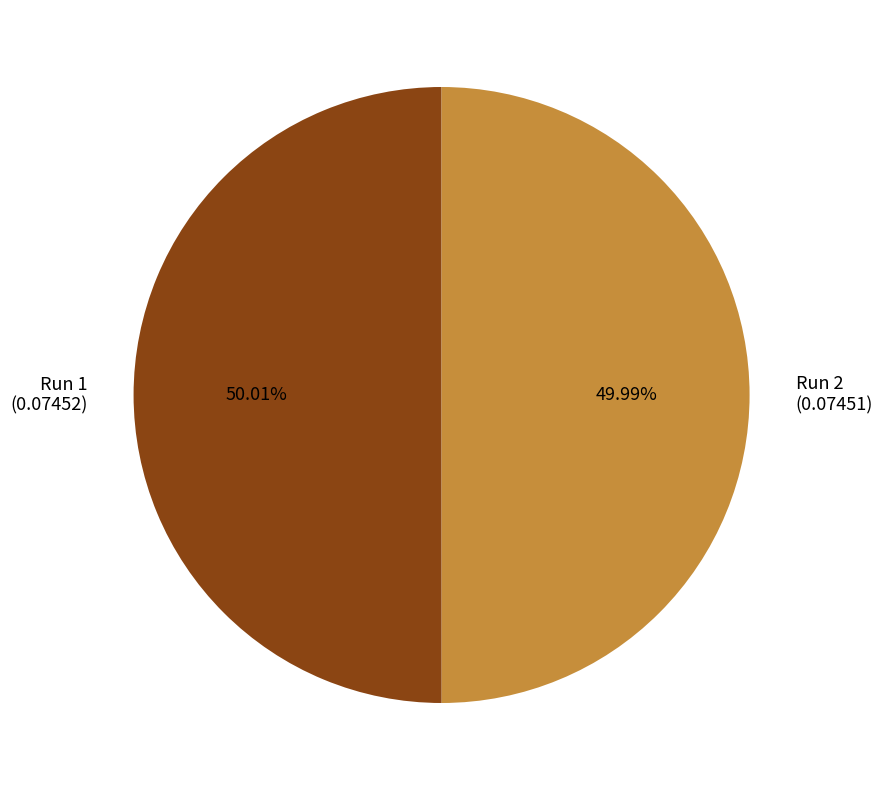

To the nearest percent, what portion does Run 2 represent?

50%